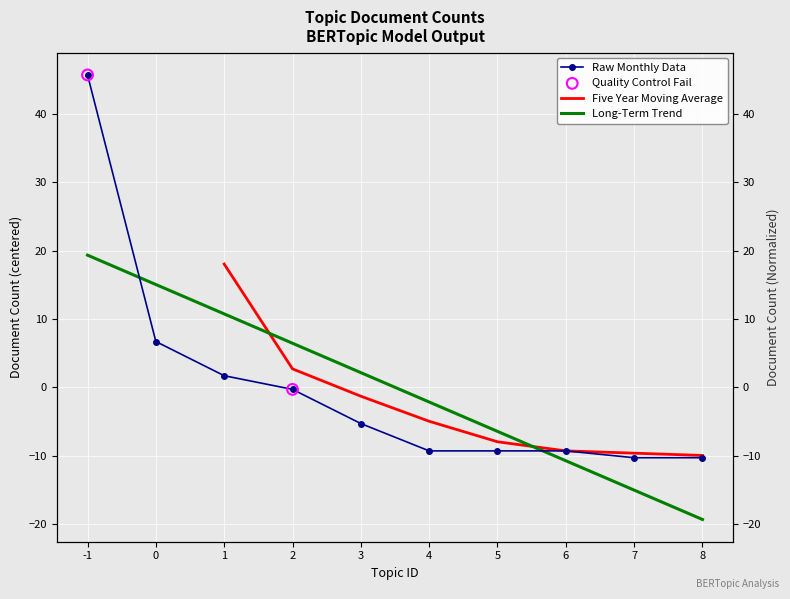

What is the change in value from -1 to 8?

-56.0